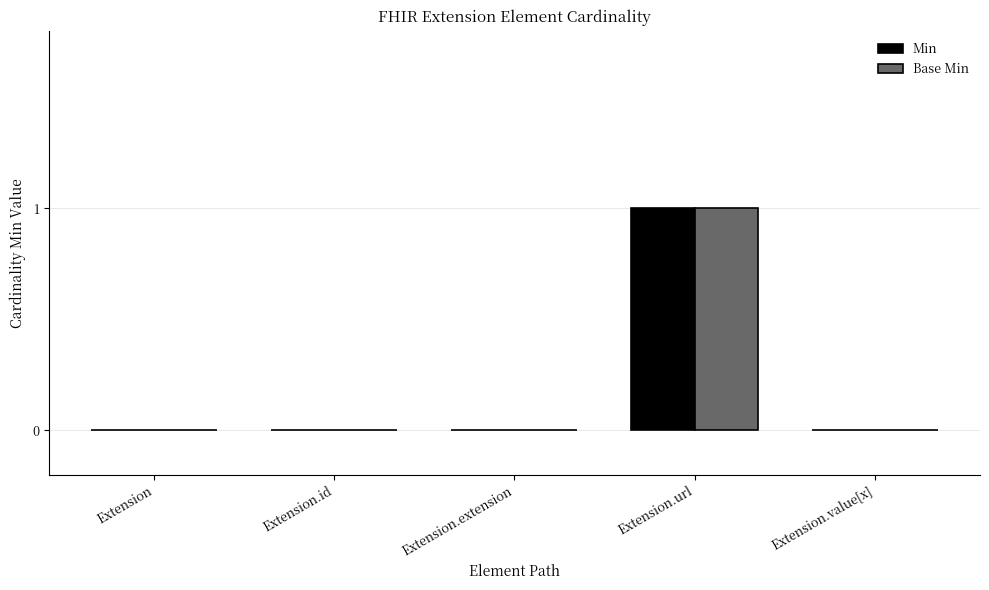

At which category is the sum across all series the highest?

Extension.url